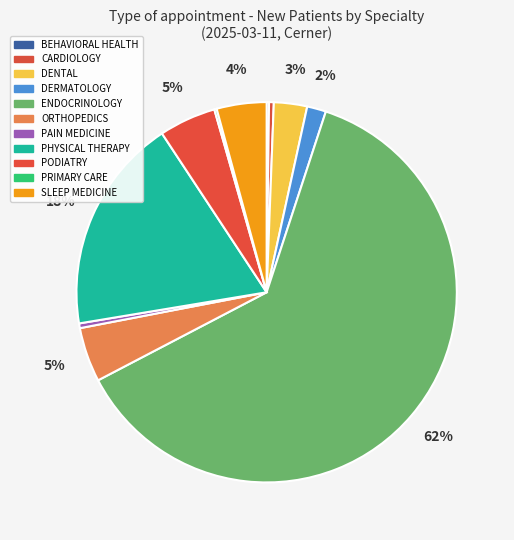

Rank the categories by value from highest to lowest.

ENDOCRINOLOGY, PHYSICAL THERAPY, PODIATRY, ORTHOPEDICS, SLEEP MEDICINE, DENTAL, DERMATOLOGY, CARDIOLOGY, PAIN MEDICINE, BEHAVIORAL HEALTH, PRIMARY CARE